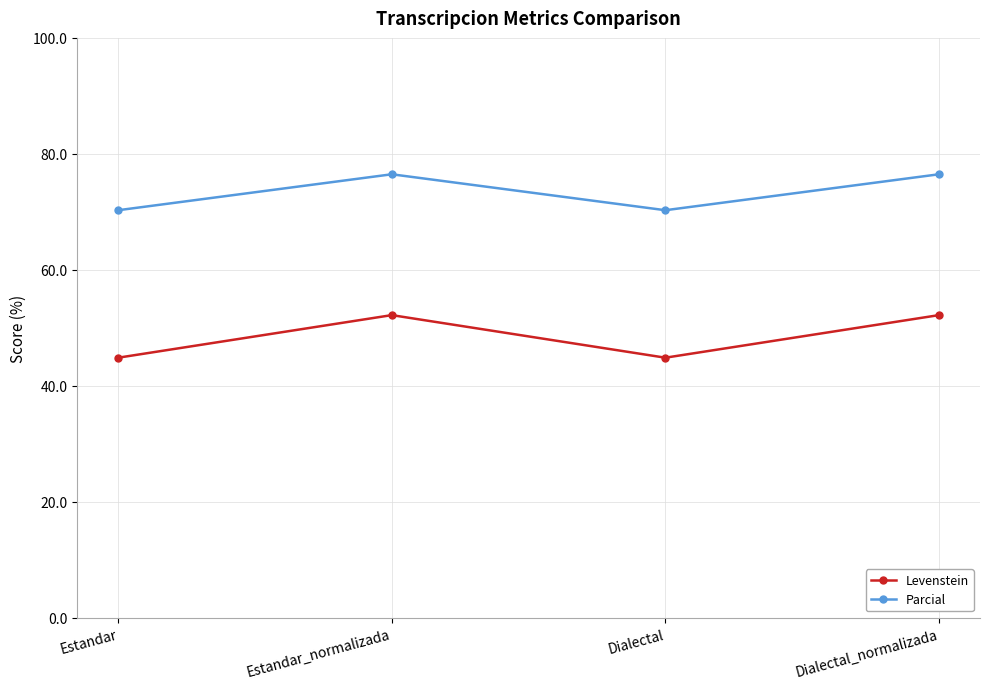

What is the spread (max minus min) of values at Estandar_normalizada?

24.3